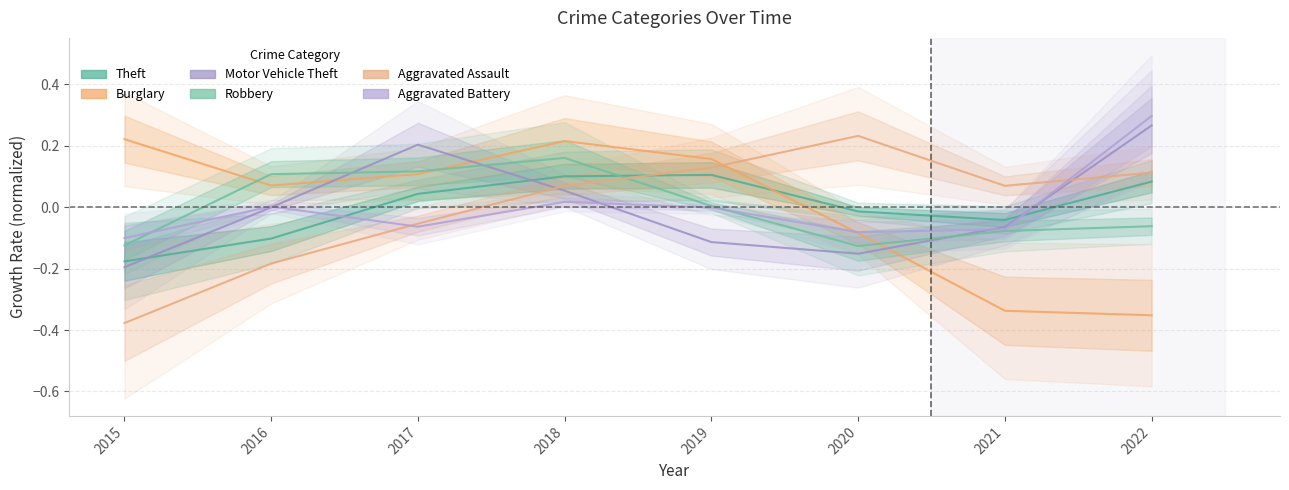

Reading right to left, what are all the values shown in this chart?

Theft: 2022=0.1	2021=-0.0	2020=-0.0	2019=0.1	2018=0.1	2017=0.0	2016=-0.1	2015=-0.2
Burglary: 2022=-0.4	2021=-0.3	2020=-0.1	2019=0.2	2018=0.2	2017=0.1	2016=0.1	2015=0.2
Motor Vehicle Theft: 2022=0.3	2021=-0.1	2020=-0.2	2019=-0.1	2018=0.1	2017=0.2	2016=-0.0	2015=-0.2
Robbery: 2022=-0.1	2021=-0.1	2020=-0.1	2019=0.0	2018=0.2	2017=0.1	2016=0.1	2015=-0.1
Aggravated Assault: 2022=0.1	2021=0.1	2020=0.2	2019=0.1	2018=0.1	2017=-0.1	2016=-0.2	2015=-0.4
Aggravated Battery: 2022=0.3	2021=-0.1	2020=-0.1	2019=-0.0	2018=0.0	2017=-0.1	2016=0.0	2015=-0.1